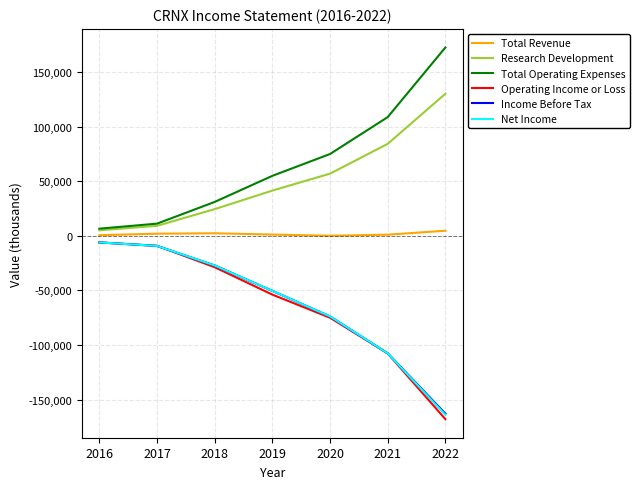

What is the maximum value for Research Development?

130200